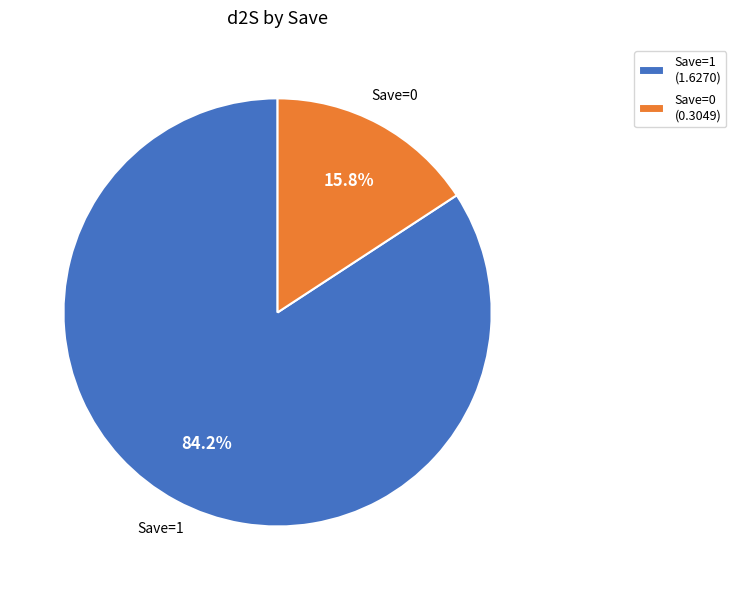

To the nearest percent, what is the difference between the largest and smallest slice percentages?

68%